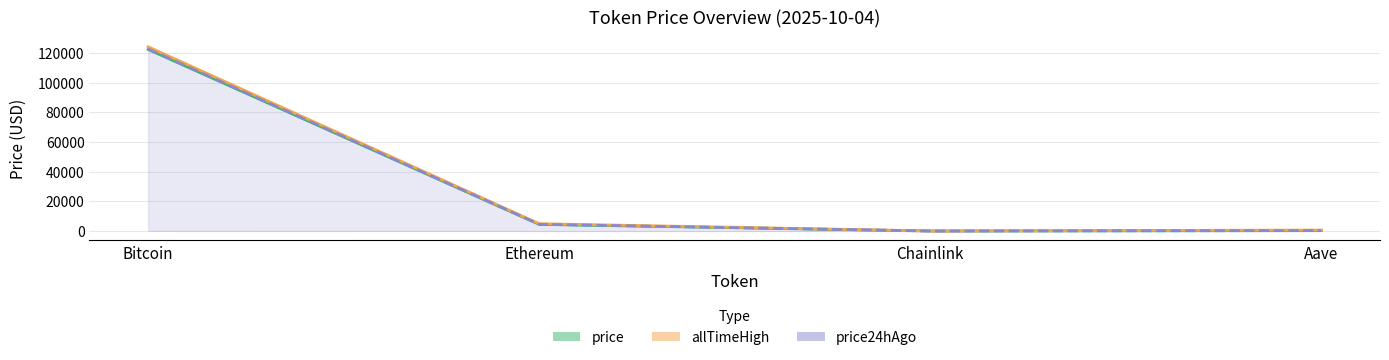

How many values in the price24hAgo series are below 4536?

2